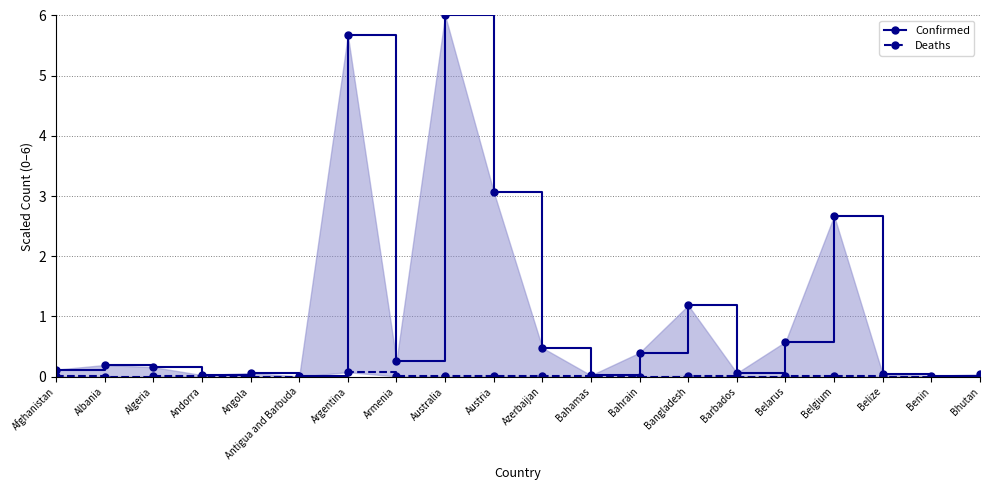

In Confirmed, how many points are lower than both neighbors (excluding endpoints)?

6